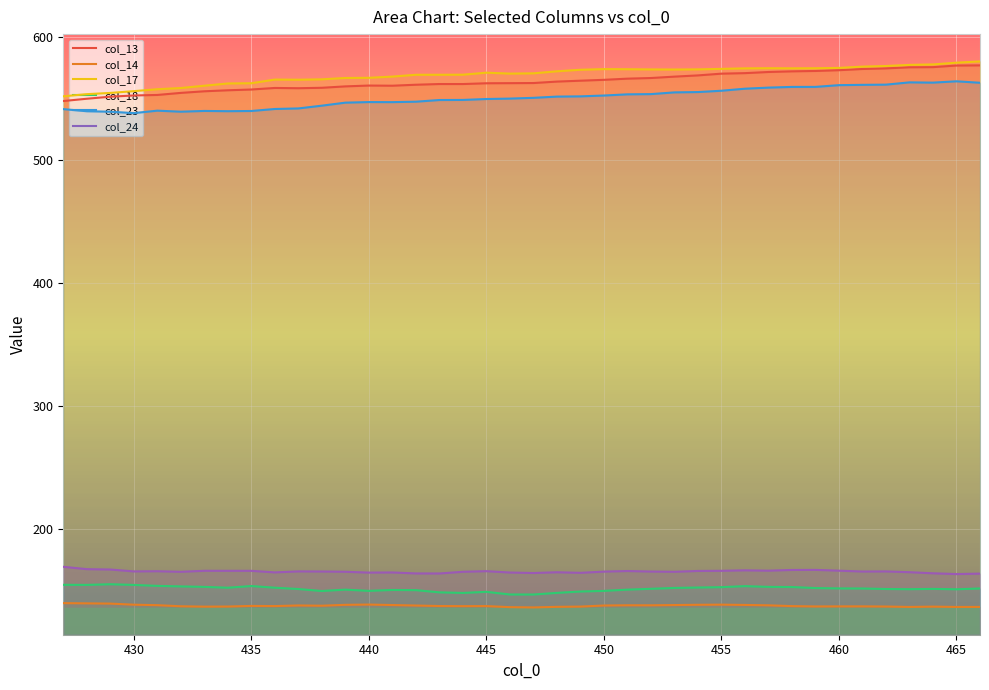

True or false: col_14 and col_18 cross at least once.

False